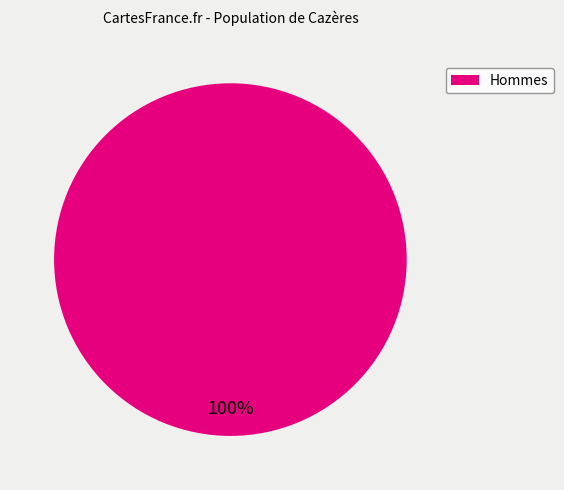

Count the number of slices in the pie.

1